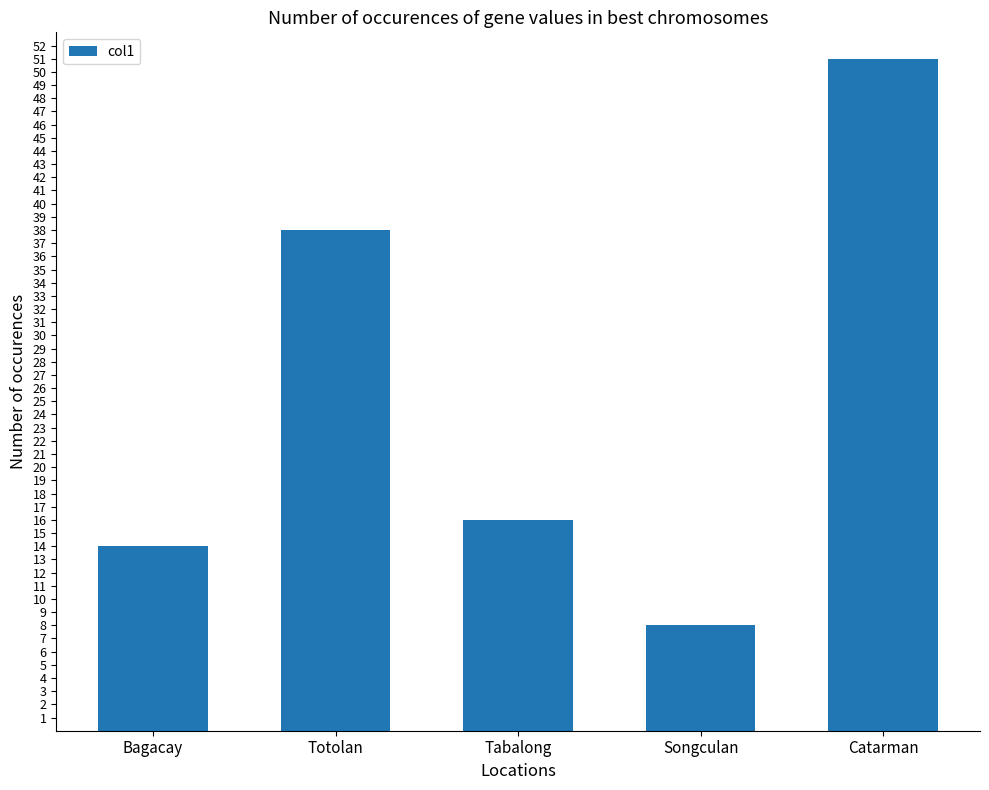

Which label corresponds to the smallest value in the chart?

Songculan